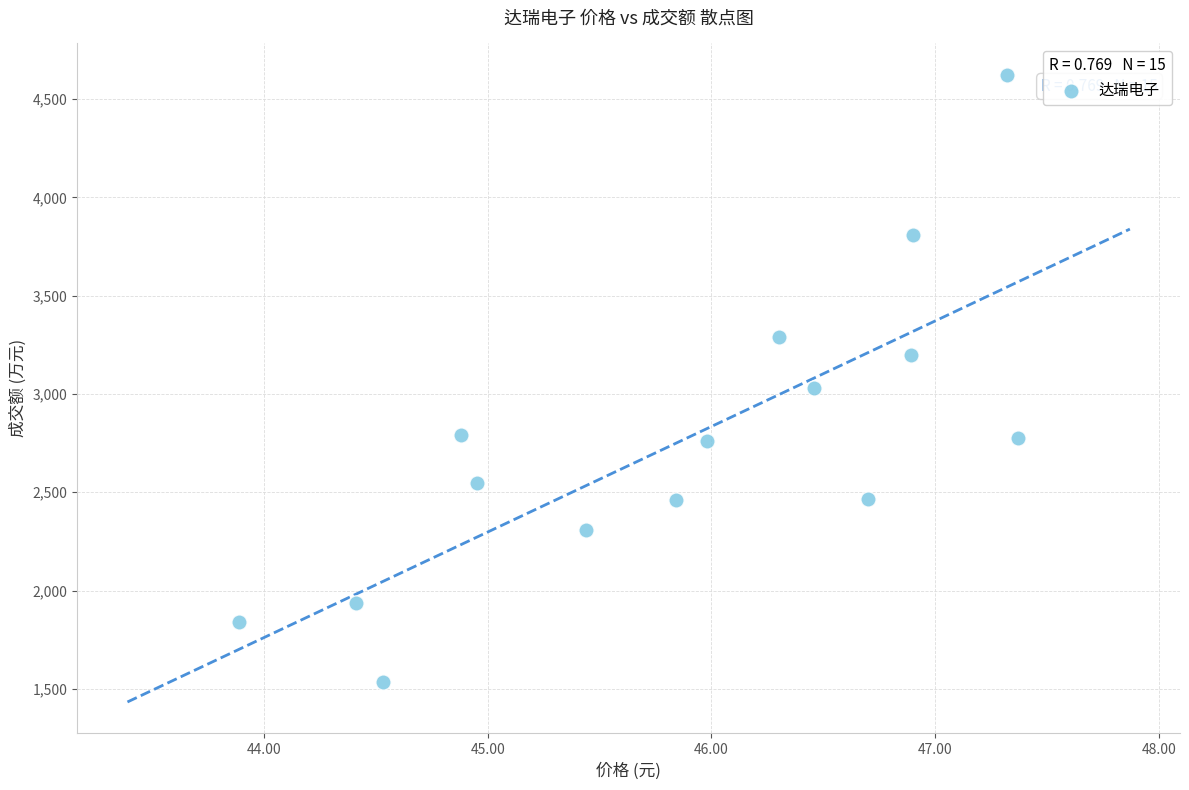

What is the range of Y values (max minus min)?

3088